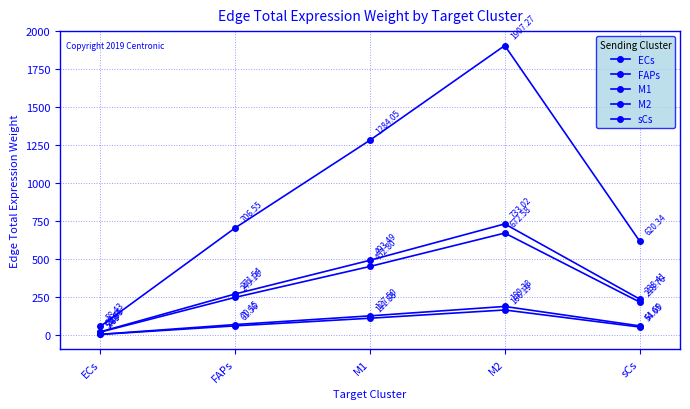

The value of ECs at M2 is 733.0. True or false?

True